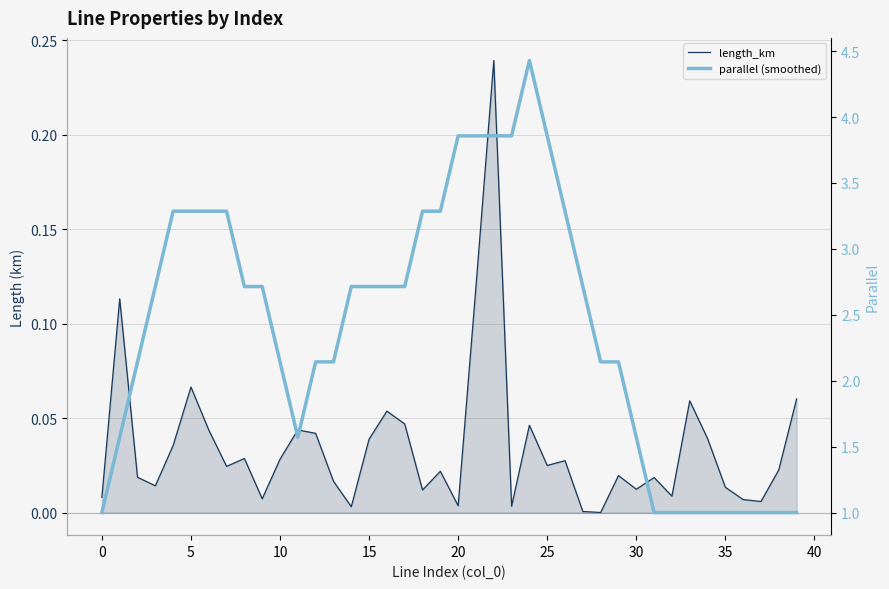

What is the difference between the maximum and minimum values in the length_km series?

0.2